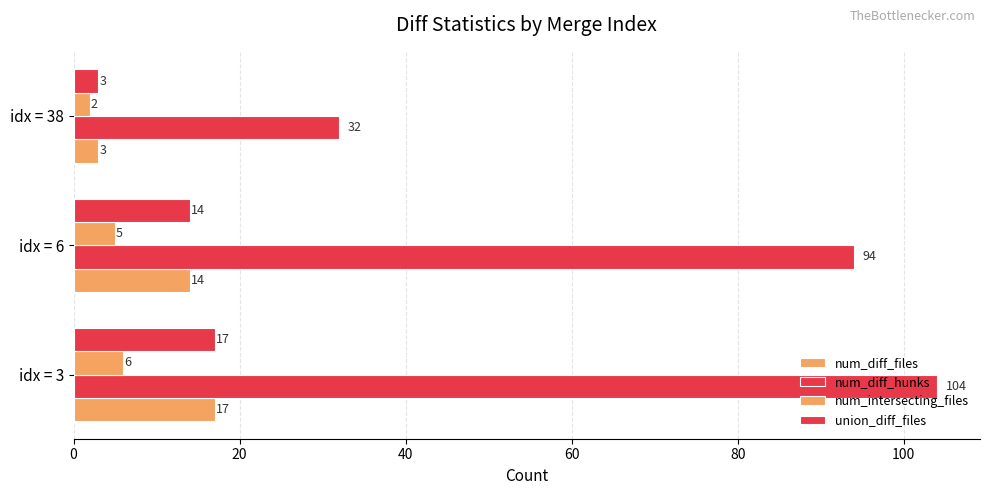

Which series has the largest total across all categories?

num_diff_hunks